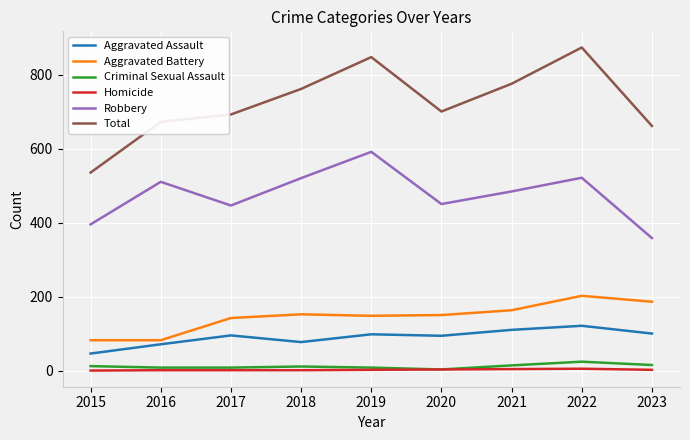

True or false: Robbery and Criminal Sexual Assault intersect in this chart.

False